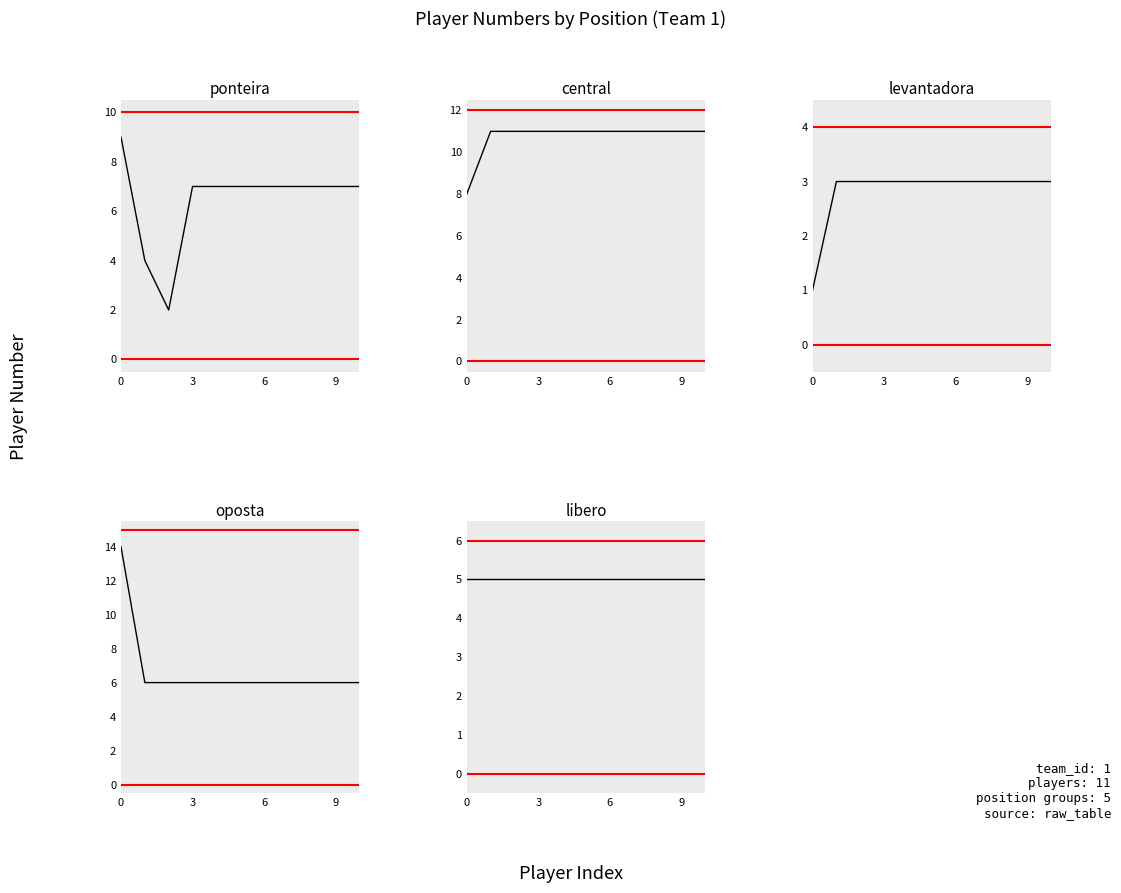

What is the sum of all oposta values?

74